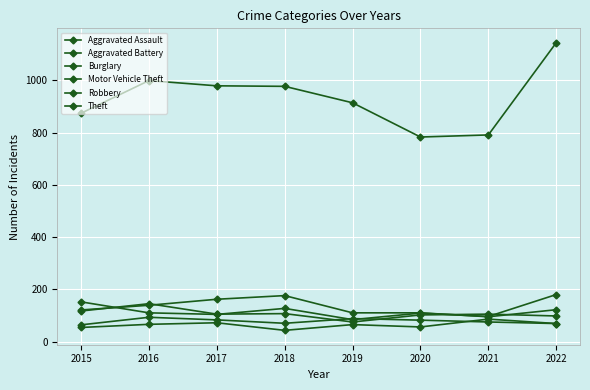

True or false: Theft has a value of 791 at 2021.

True